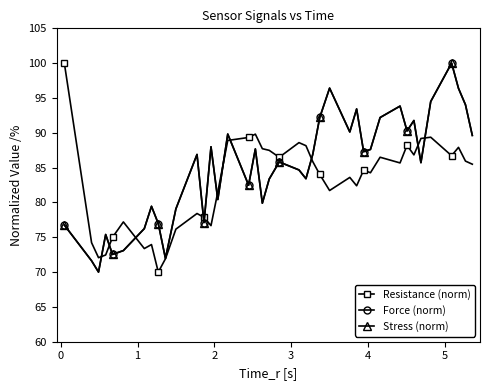

What is the highest value of the Force (norm) series?

100.0